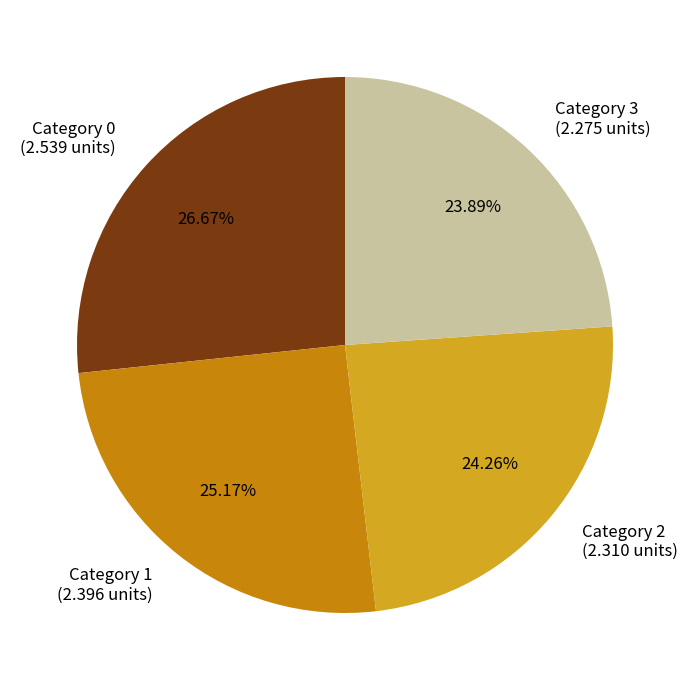

Which has a higher value, Category 2 (2.310 units) or Category 1 (2.396 units)?

Category 1 (2.396 units)